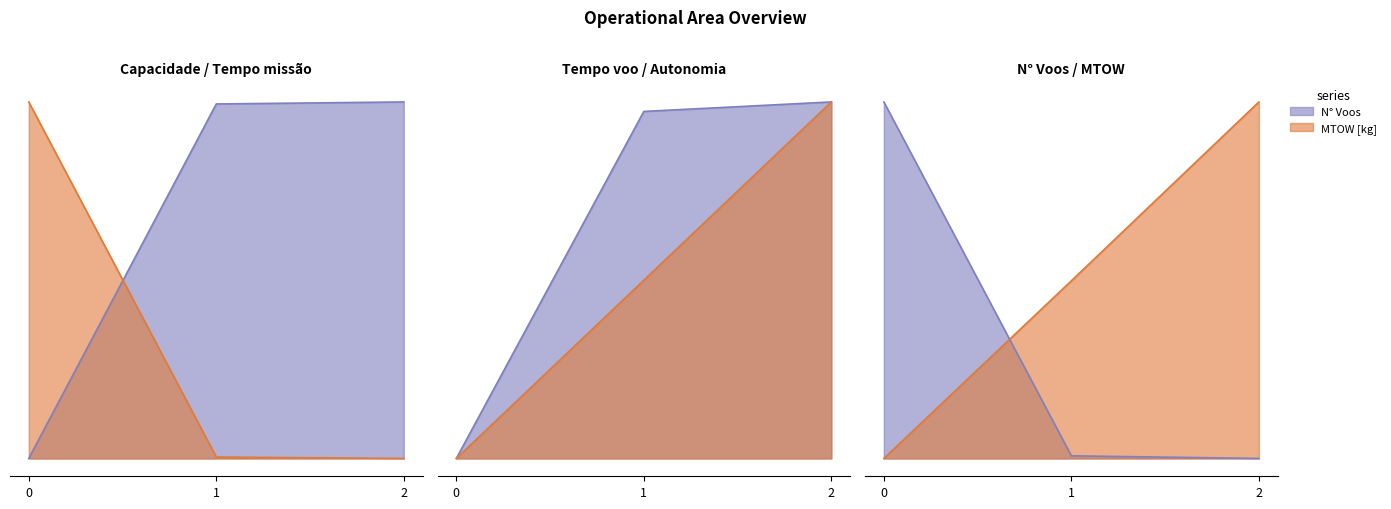

List the labels in order of Tempo de missao [h] value, smallest first.

2, 1, 0